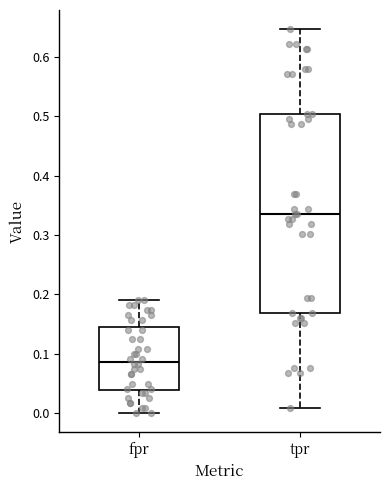

Which box has the lowest median line?

fpr